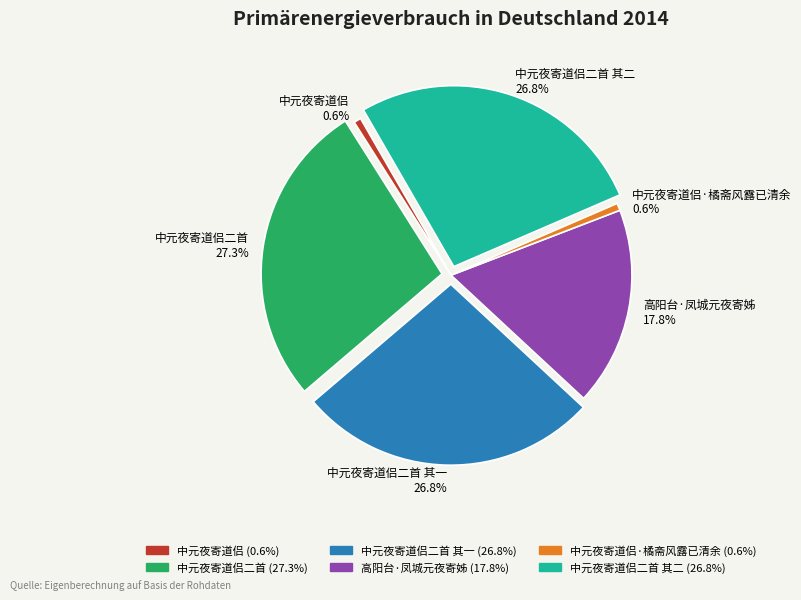

Does any single category account for the majority?

No